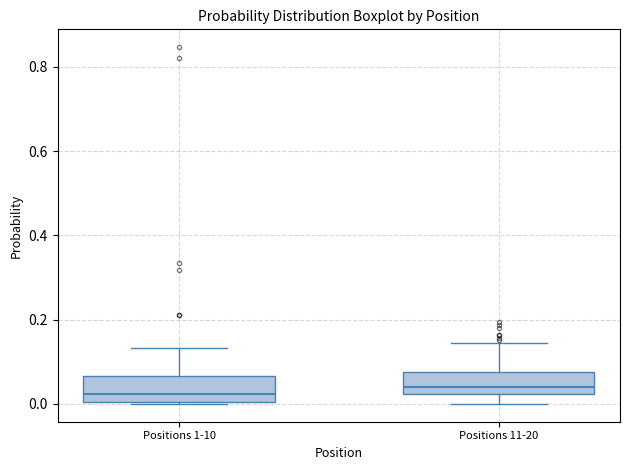

Reading left to right, read every box against the y-axis: the position of its median line, the range the box covers, and the ends of its whiskers. The values are not printed on the chart, so give them approximately, as read against the axis.

Positions 1-10: median 0.02, box 0.00 to 0.06, whiskers 0.00 to 0.14
Positions 11-20: median 0.04, box 0.02 to 0.08, whiskers 0.00 to 0.14